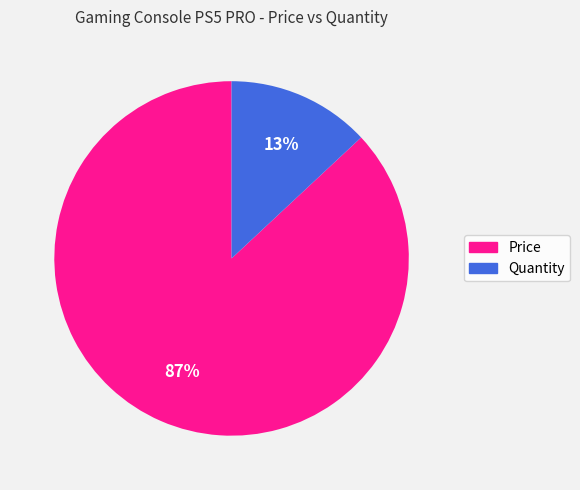

True or false: Price accounts for 72% of the total.

False